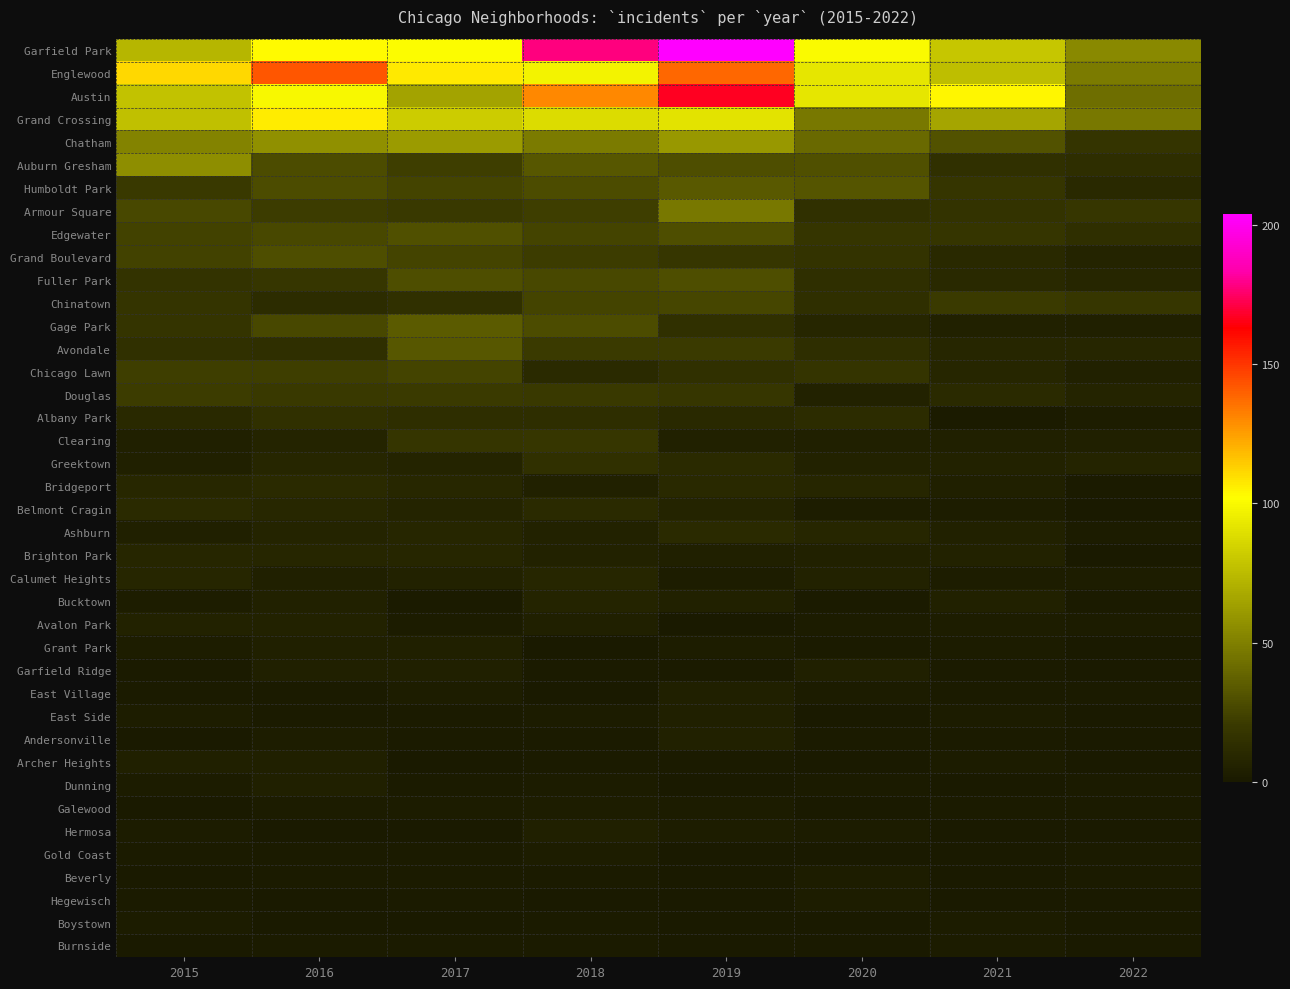

List the series in order of their peak value, highest first.

Garfield Park, Austin, Englewood, Grand Crossing, Chatham, Auburn Gresham, Armour Square, Gage Park, Humboldt Park, Avondale, Edgewater, Grand Boulevard, Fuller Park, Chinatown, Chicago Lawn, Douglas, Clearing, Albany Park, Greektown, Bridgeport, Belmont Cragin, Ashburn, Brighton Park, Calumet Heights, Bucktown, Avalon Park, Andersonville, Grant Park, Garfield Ridge, East Village, East Side, Archer Heights, Dunning, Hermosa, Galewood, Gold Coast, Beverly, Hegewisch, Boystown, Burnside